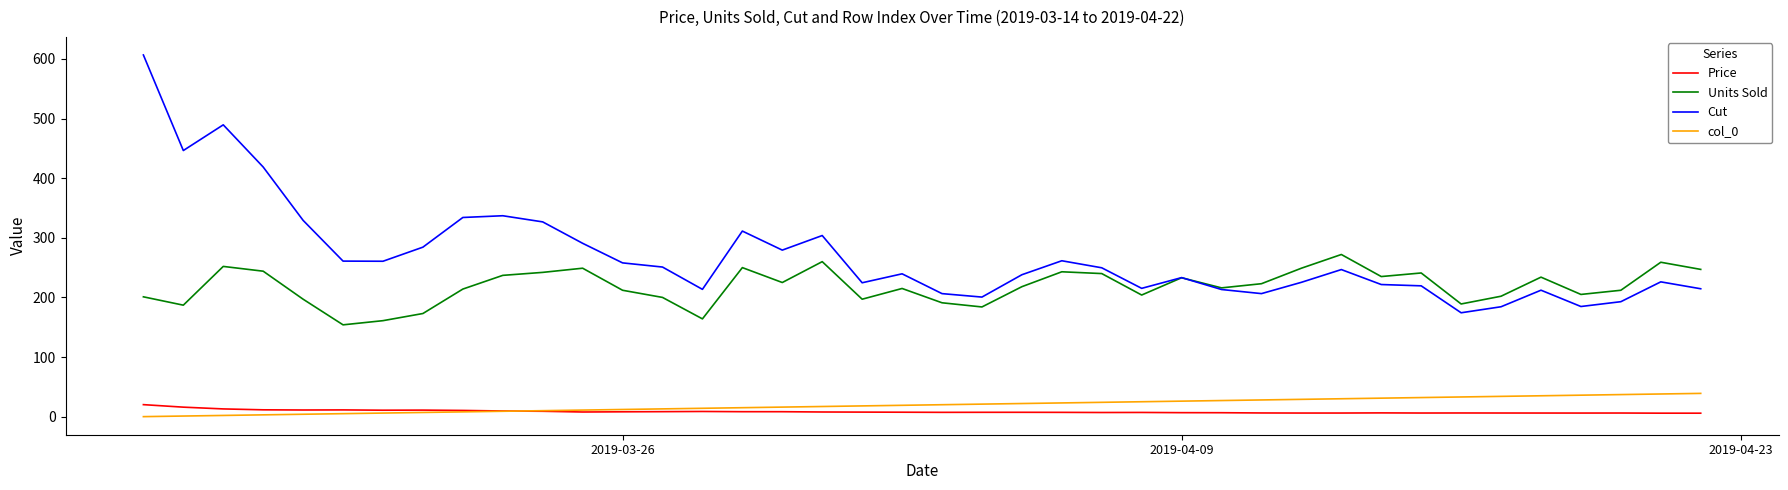

Count the number of data series in this chart.

4